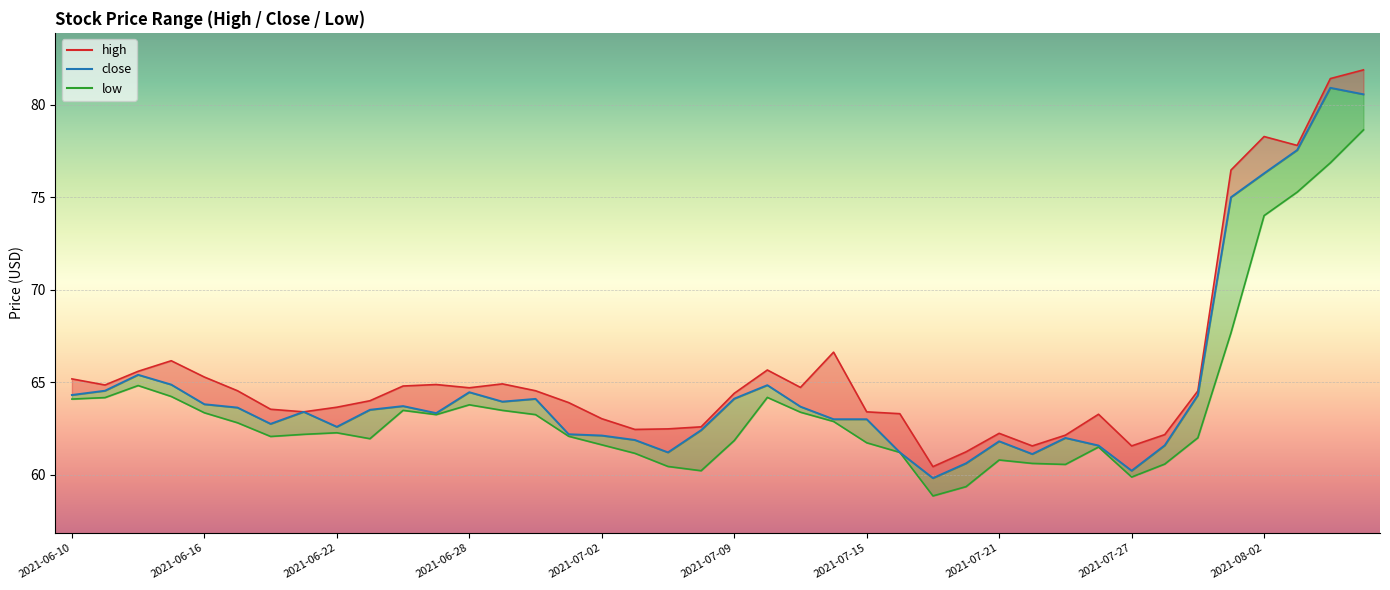

What is the maximum value shown in the chart?

81.9